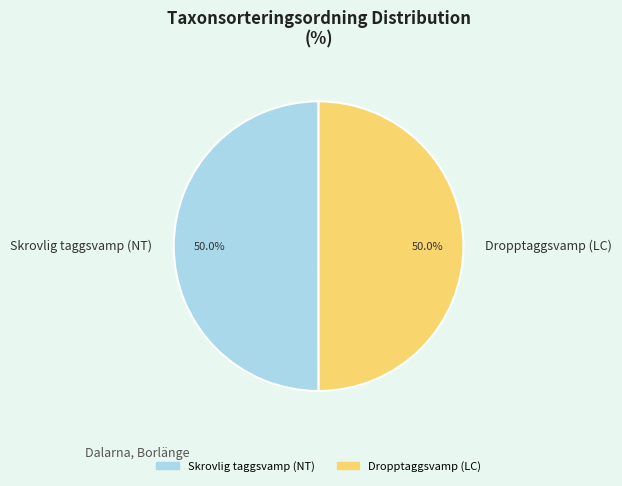

To the nearest percent, what is the combined percentage of Dropptaggsvamp (LC) and Skrovlig taggsvamp (NT)?

100%